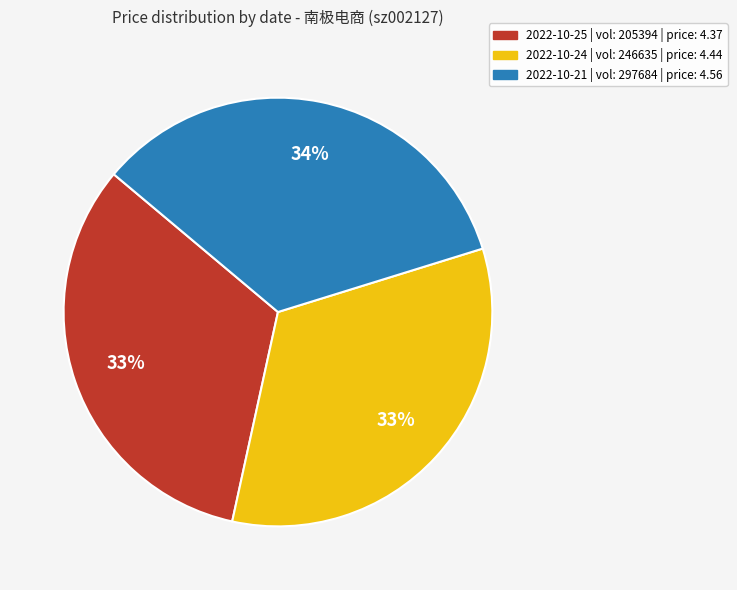

Does any single category account for the majority?

No